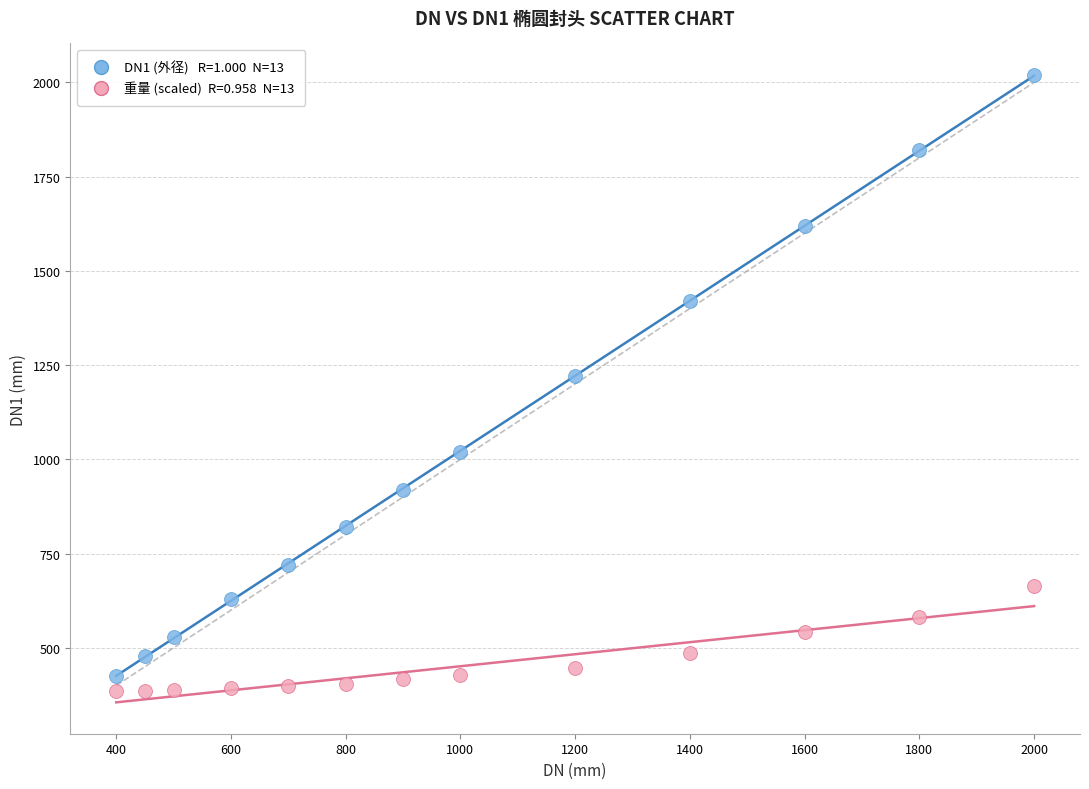

Across all data points, what is the range of X values (max minus min)?

1600.0